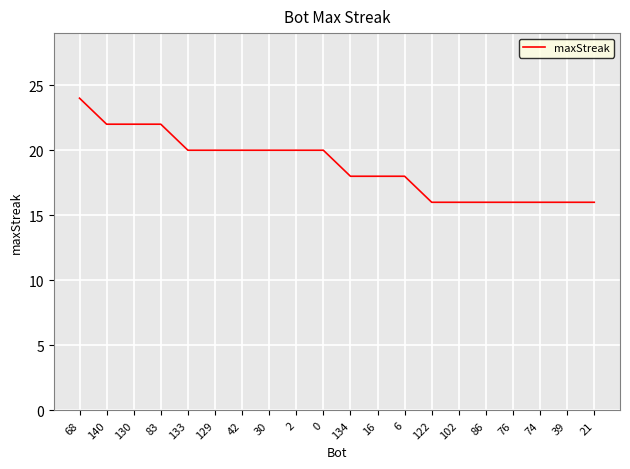

Is it true that the value at 2 is 12?

False